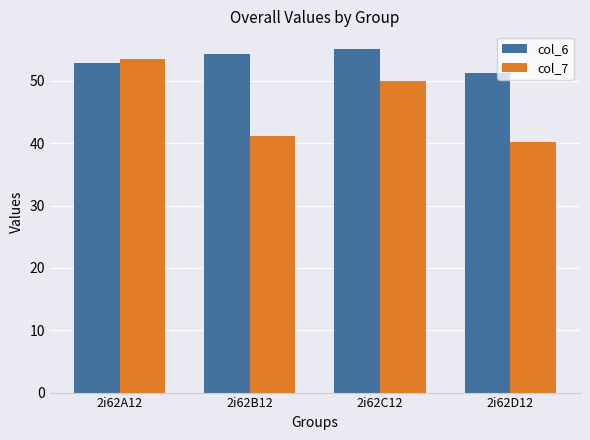

What is the highest value of the col_7 series?

53.6